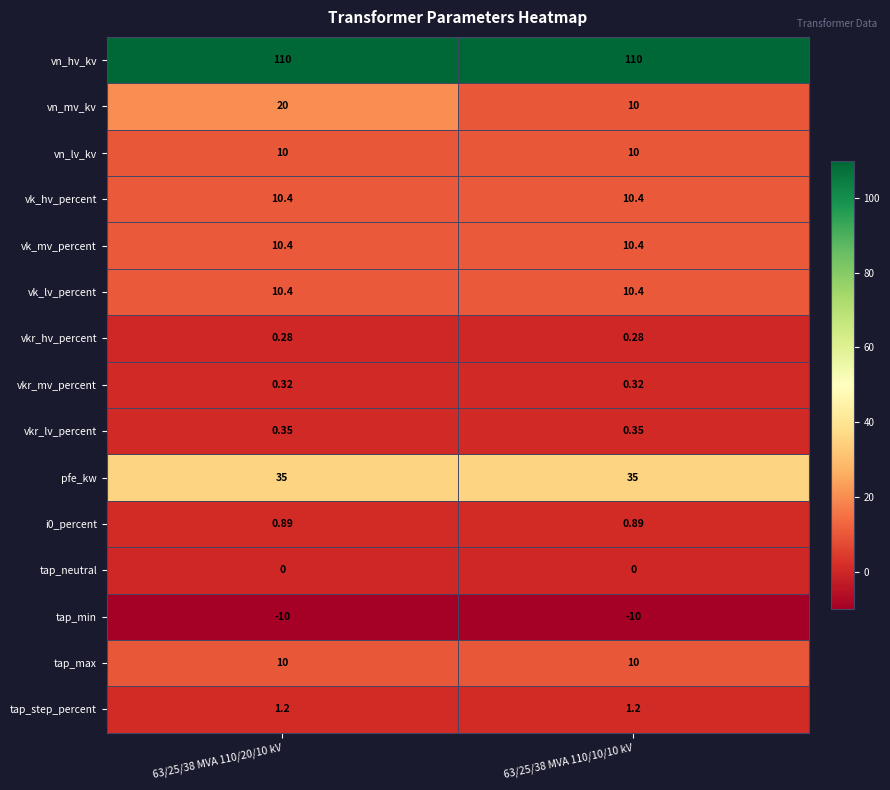

Which series has the widest spread of values?

vn_mv_kv